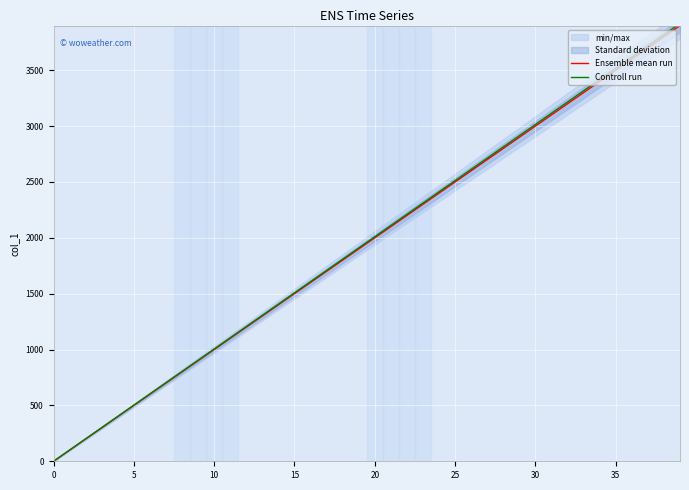

What is the difference between the Controll run values at 32 and 18?

1407.0